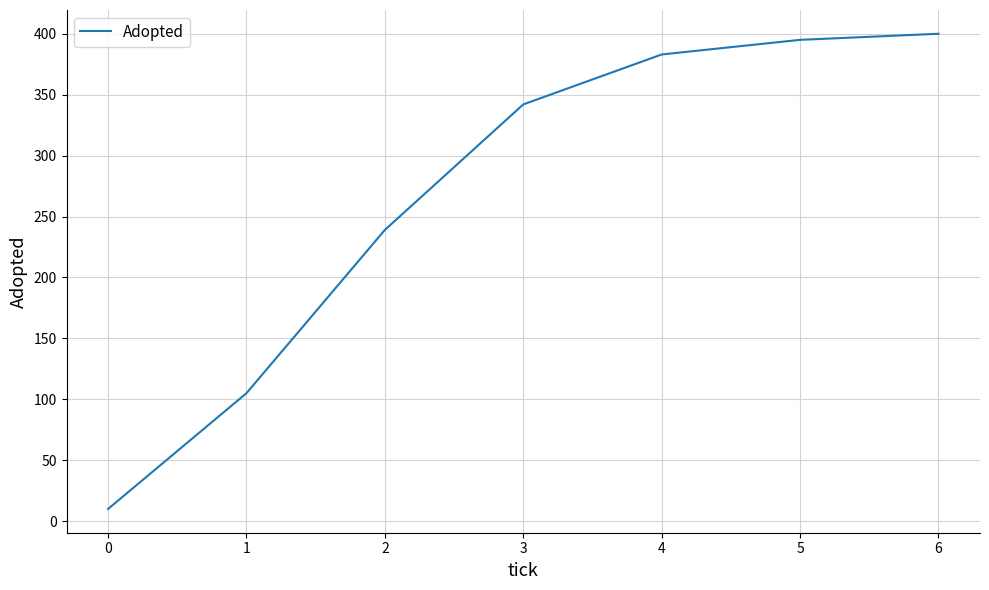

True or false: there are more than 1 points higher than both neighbors.

False